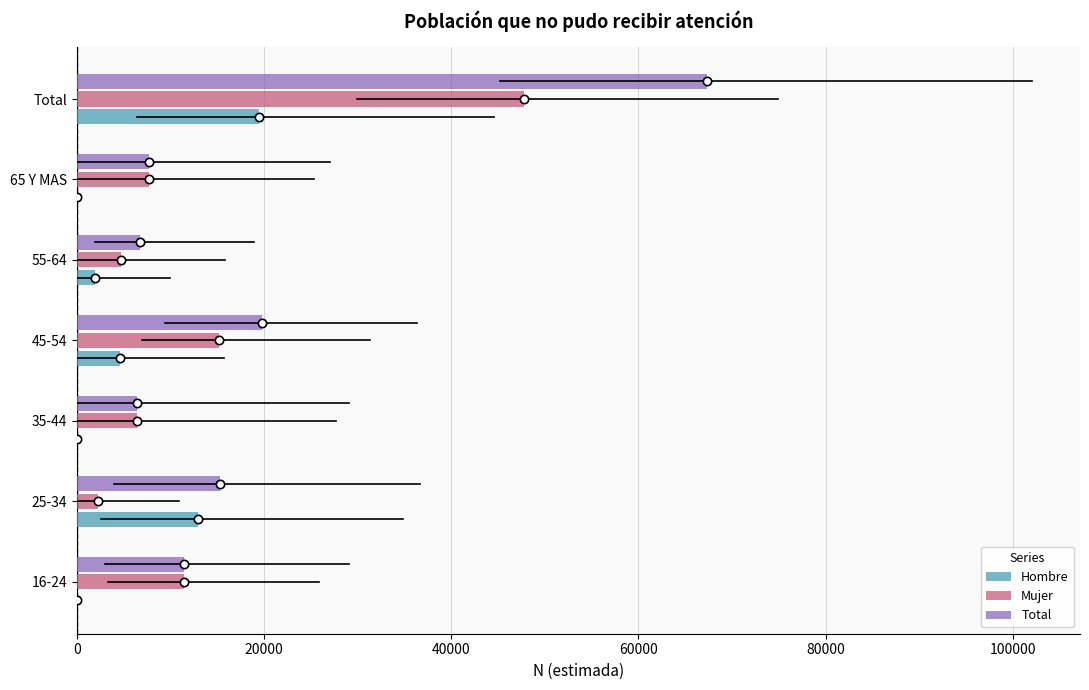

The value of Mujer at 45-54 is 9291. True or false?

False